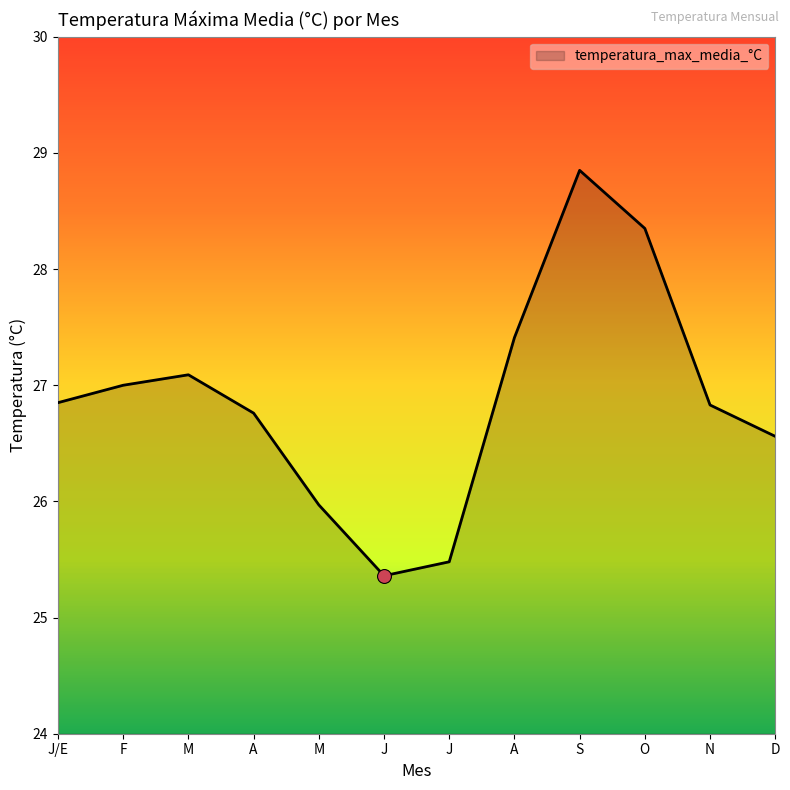

Rank the categories by value from lowest to highest.

J, J, M, D, A, N, J/E, F, M, A, O, S